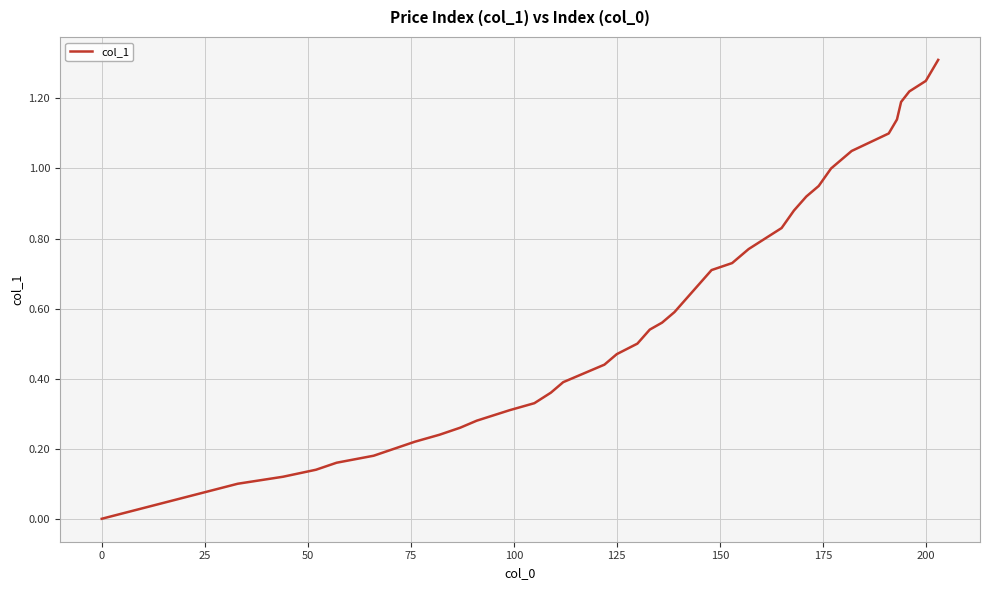

What is the difference between the maximum and minimum values?

1.3